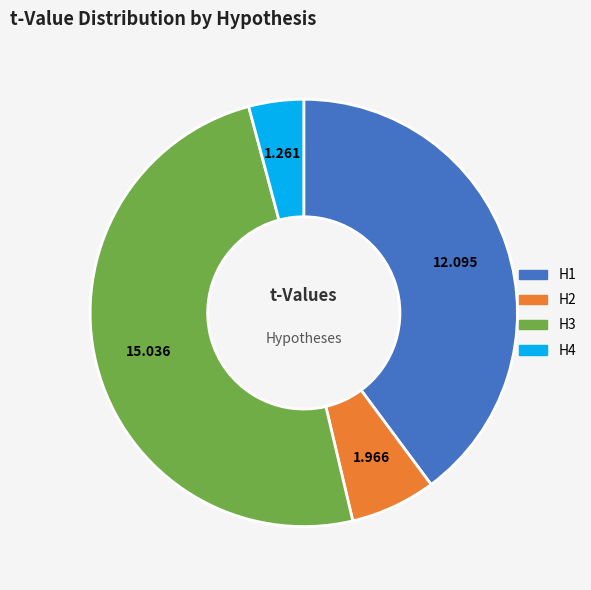

Does any single category account for the majority?

No